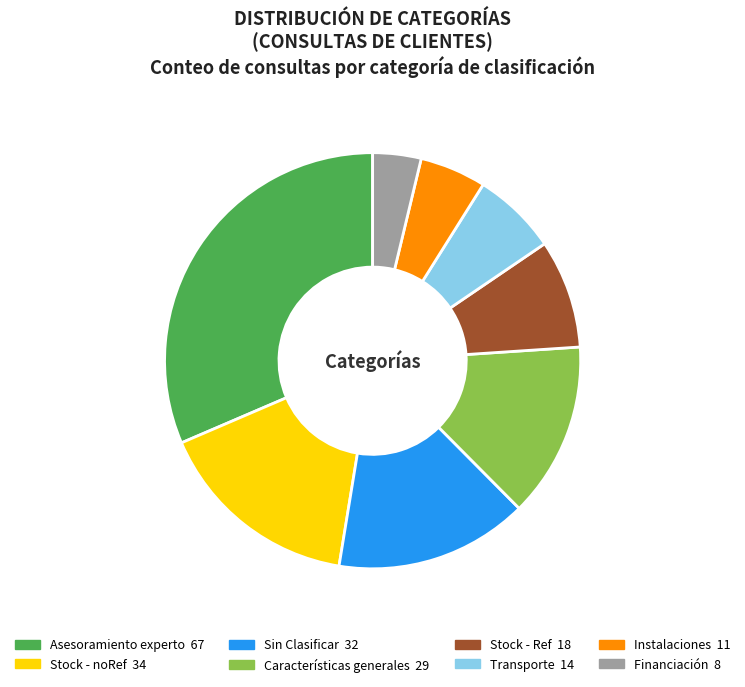

Approximately how many times larger is the value at Sin Clasificar compared to Stock - noRef?

0.9